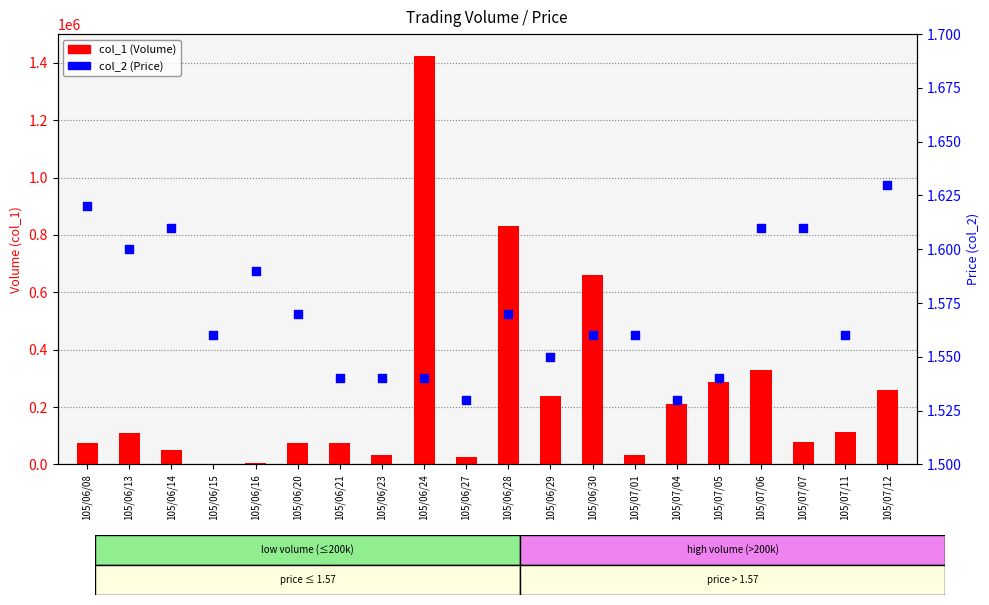

Which series contains the highest Y value?

col_1 (Volume)